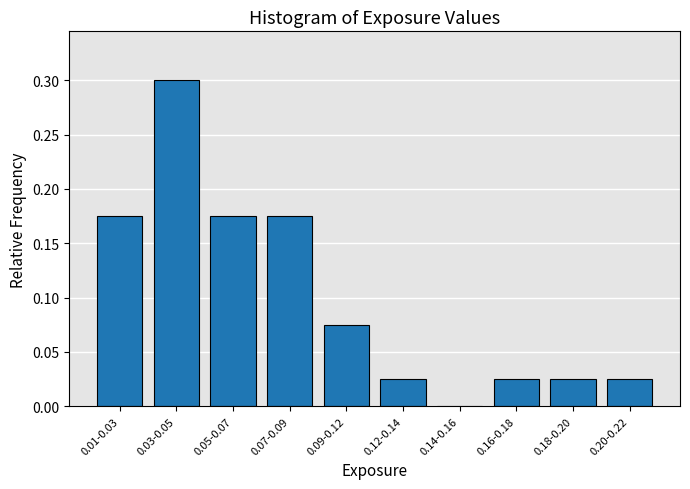

True or false: the data shows 0.0 at 0.18-0.20.

True